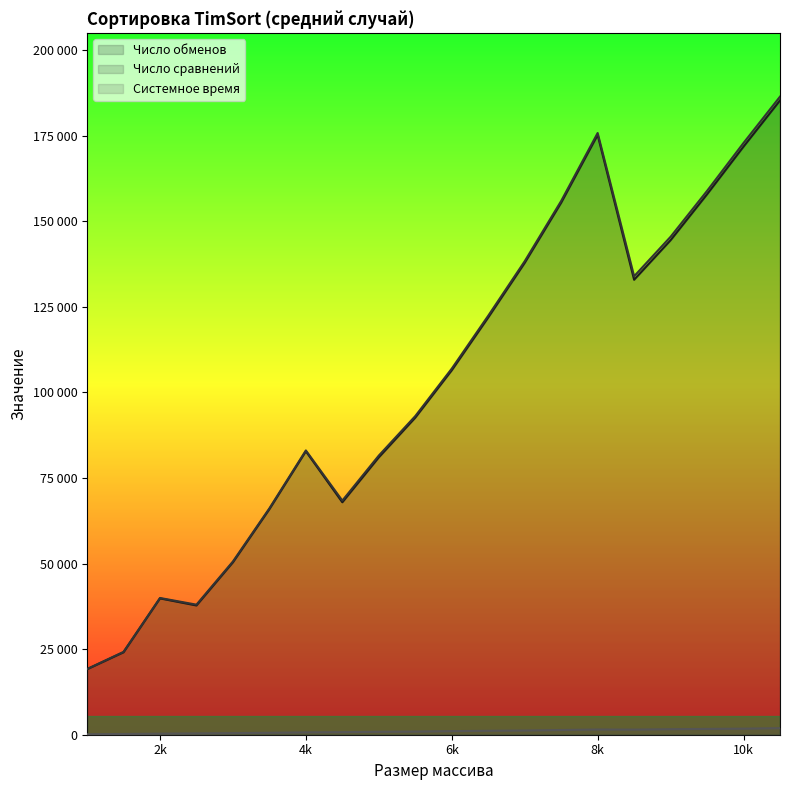

What is the sum of the Системное время values at 6500 and 5000?

2006